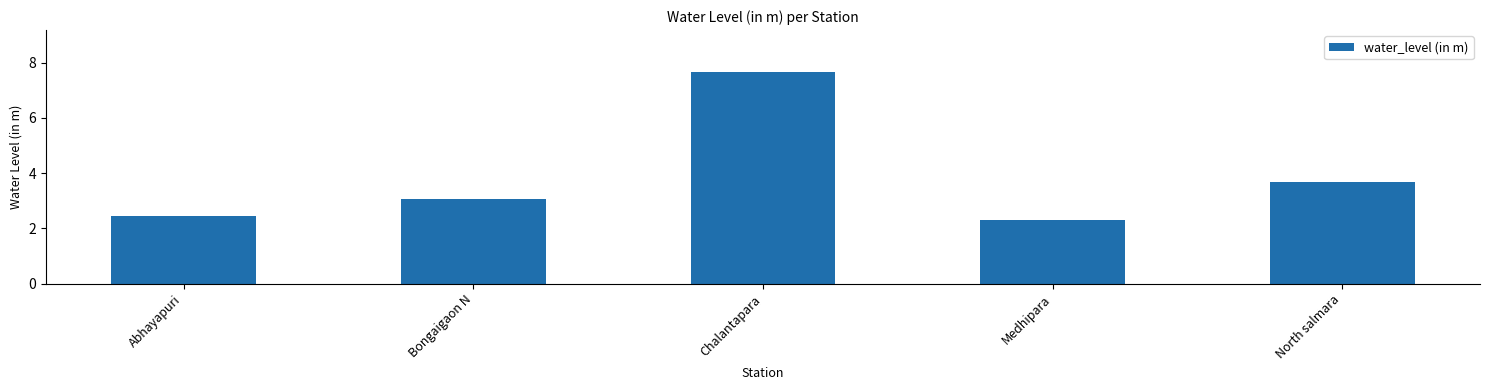

List the labels in order of value, largest first.

Chalantapara, North salmara, Bongaigaon N, Abhayapuri, Medhipara